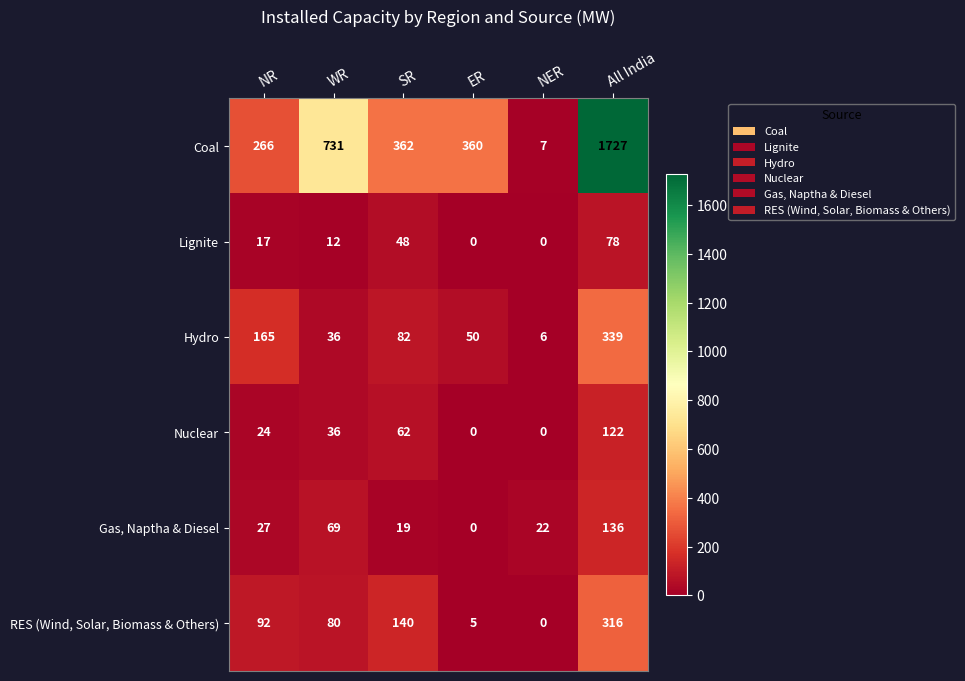

What is the maximum value for RES (Wind, Solar, Biomass & Others)?

316